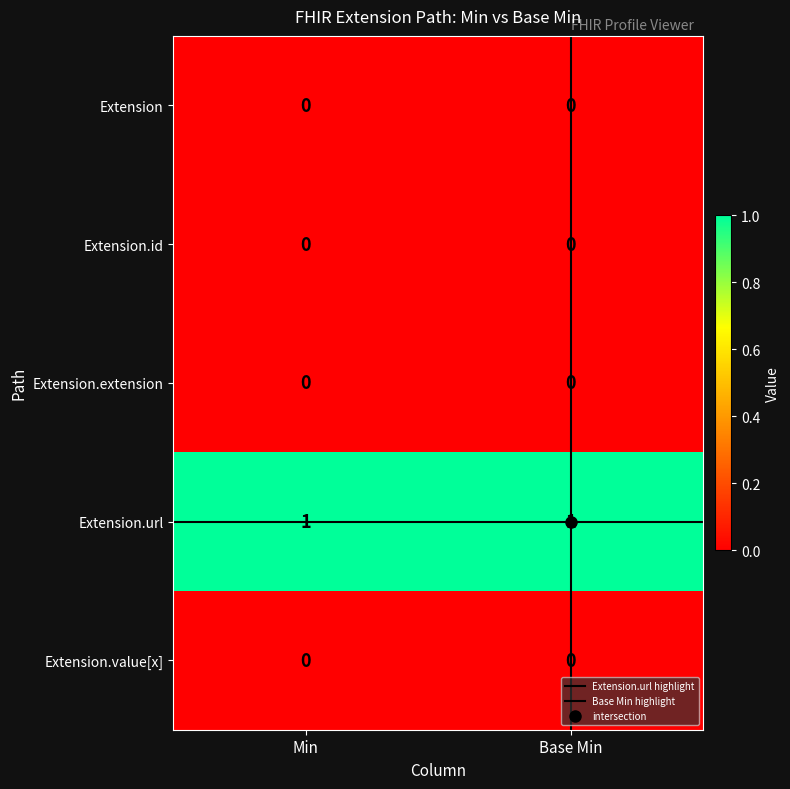

True or false: Extension.value[x] has a value of 0 at Min.

True